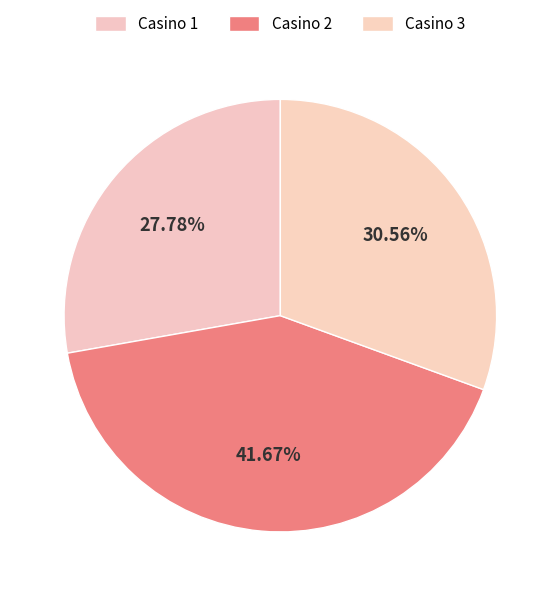

How many slices are in this pie chart?

3